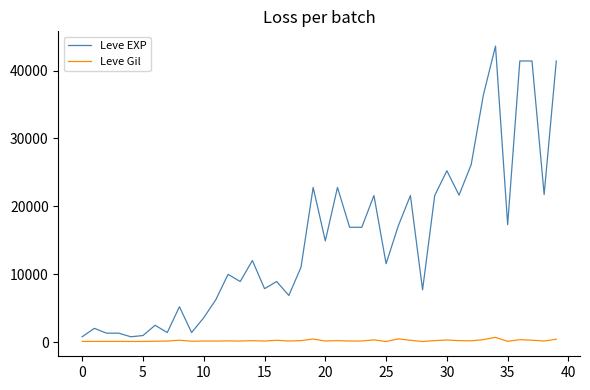

How many lines are shown in the chart?

2